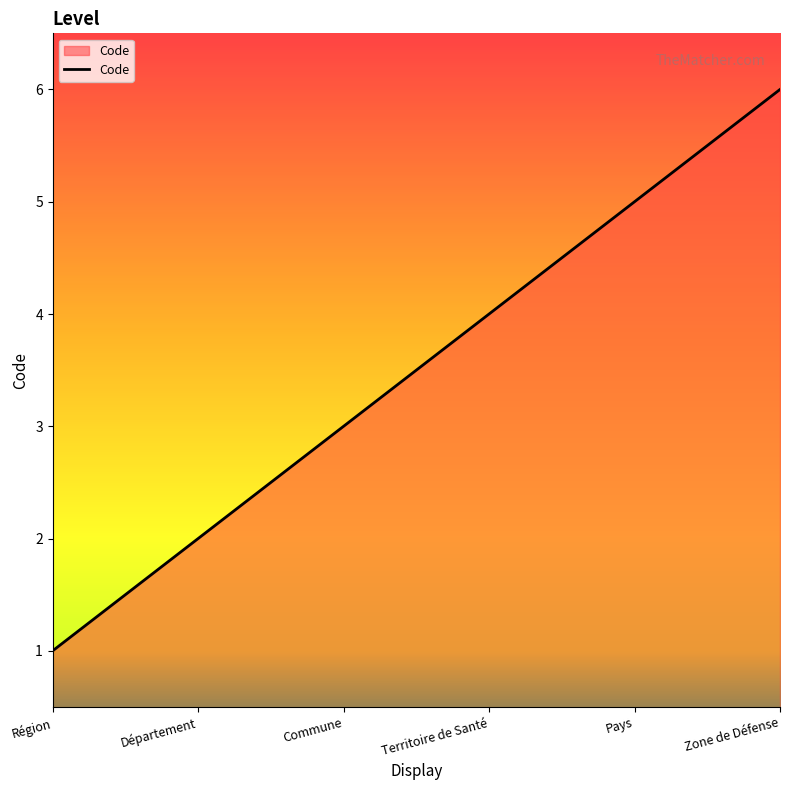

Does the chart display data point markers on the line(s)?

No